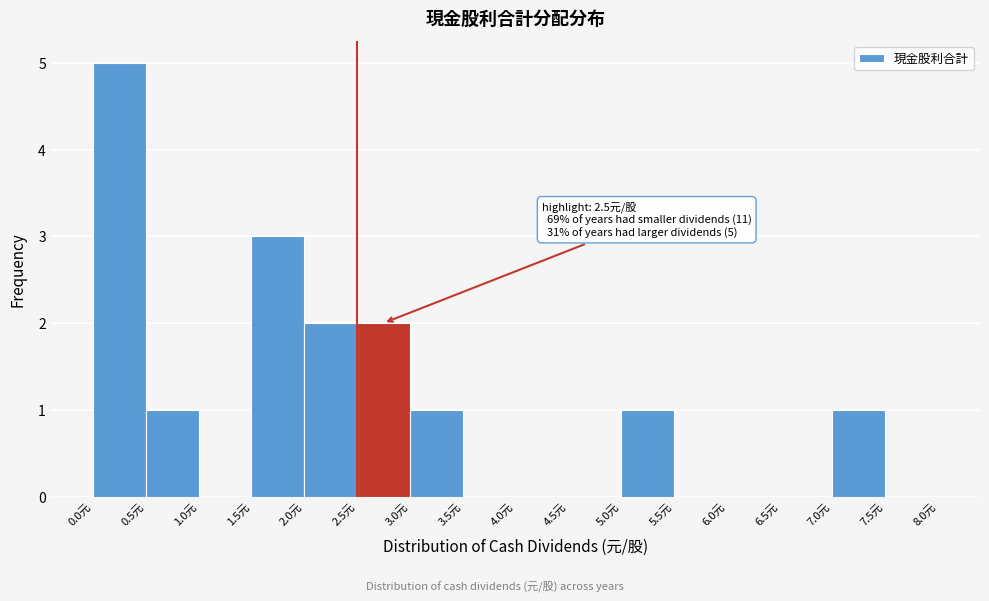

Over which range of the x-axis is the bar tallest?

0.0 to 0.5